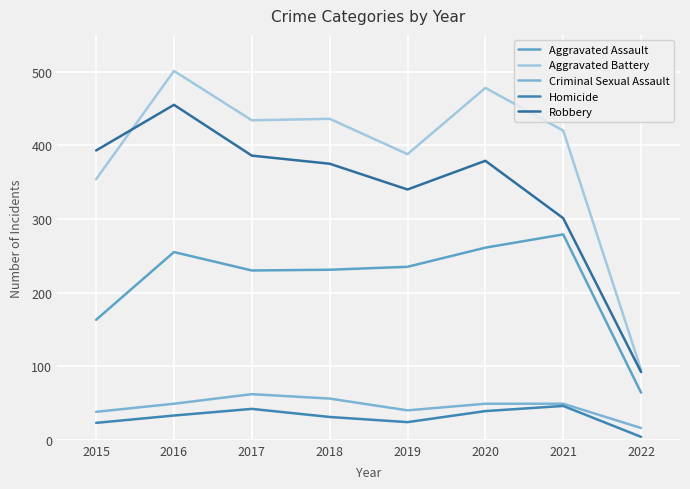

The value of Robbery at 2016 is 455. True or false?

True